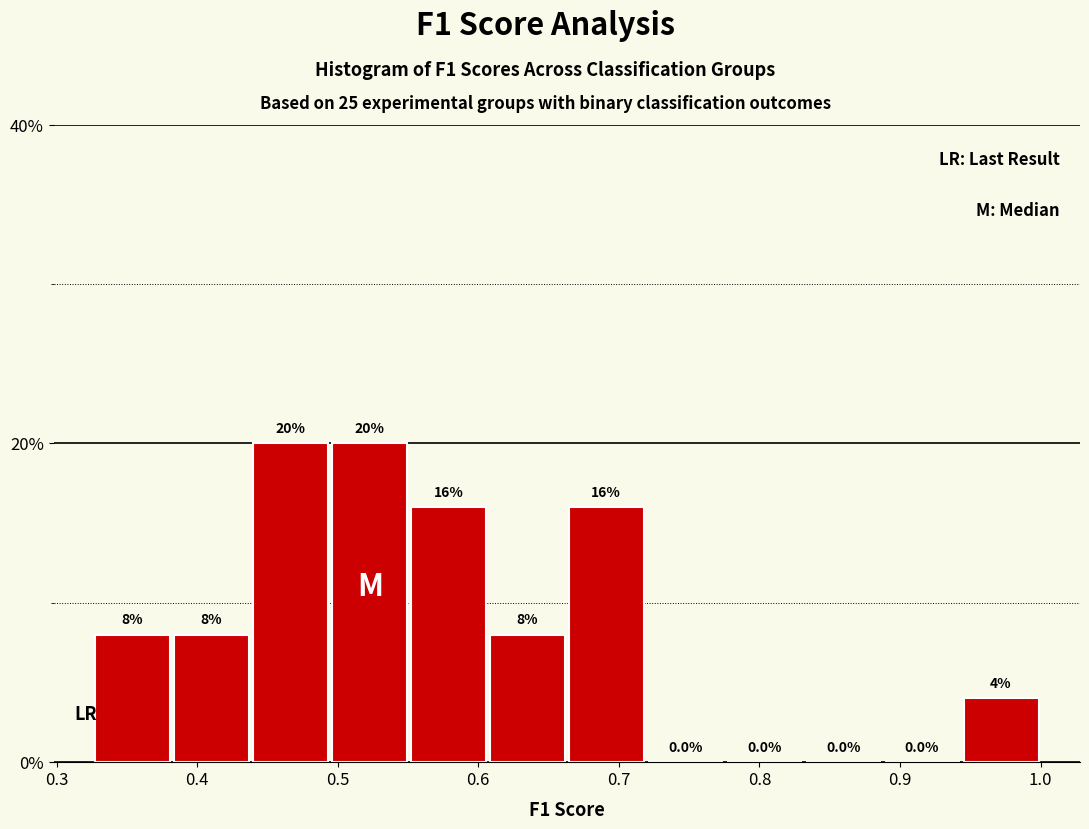

Reading left to right, list every bar in this chart as the range it spans on the x-axis followed by its height. The bar edges are not printed on the chart, so give them approximately, as read against the axis.

0.33 to 0.38: 8.0
0.38 to 0.44: 8.0
0.44 to 0.49: 20.0
0.49 to 0.55: 20.0
0.55 to 0.61: 16.0
0.61 to 0.66: 8.0
0.66 to 0.72: 16.0
0.72 to 0.78: 0.0
0.78 to 0.83: 0.0
0.83 to 0.89: 0.0
0.89 to 0.94: 0.0
0.94 to 1.00: 4.0